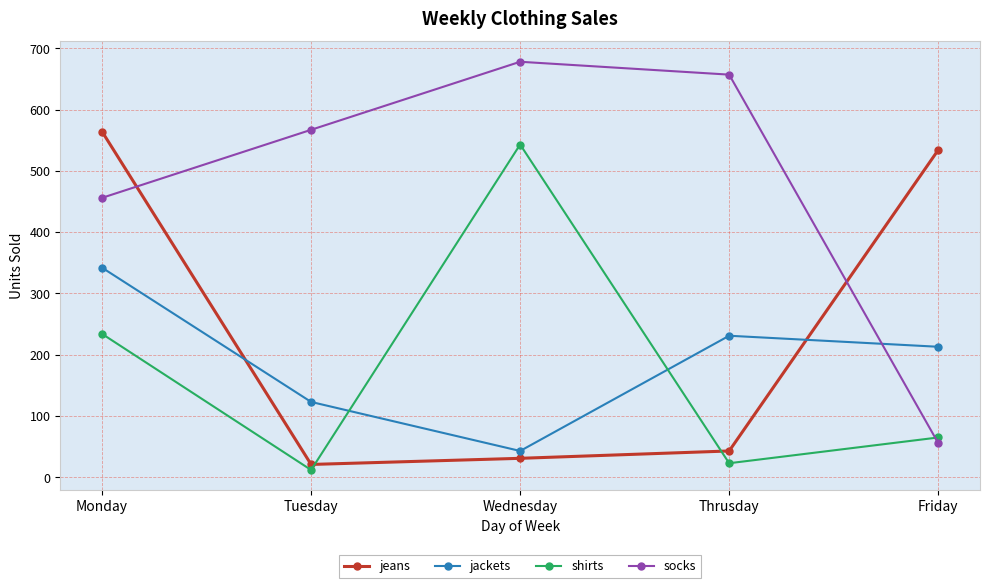

What is the average value of the jackets series?

190